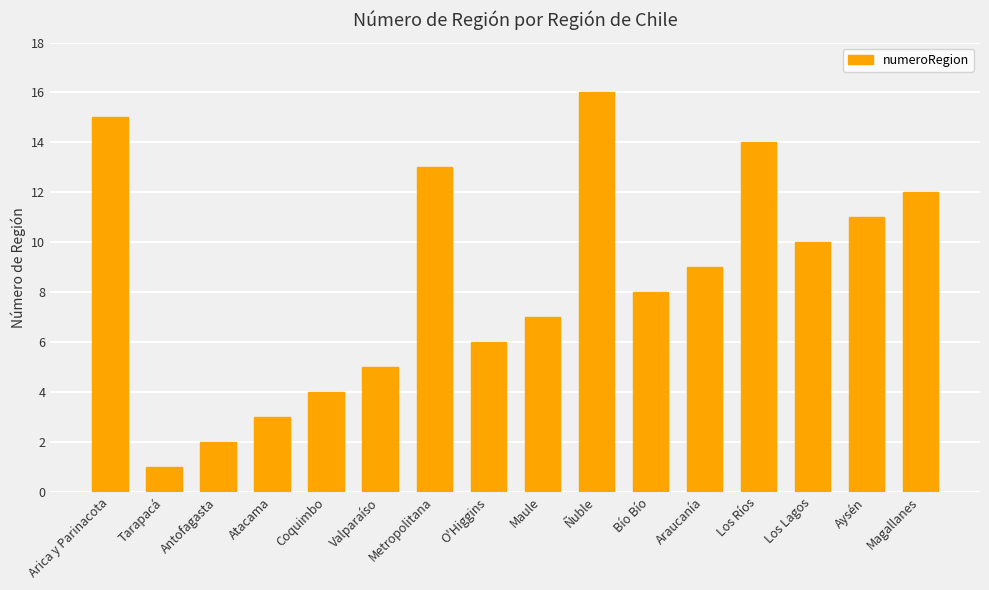

Count the number of data series in this chart.

1